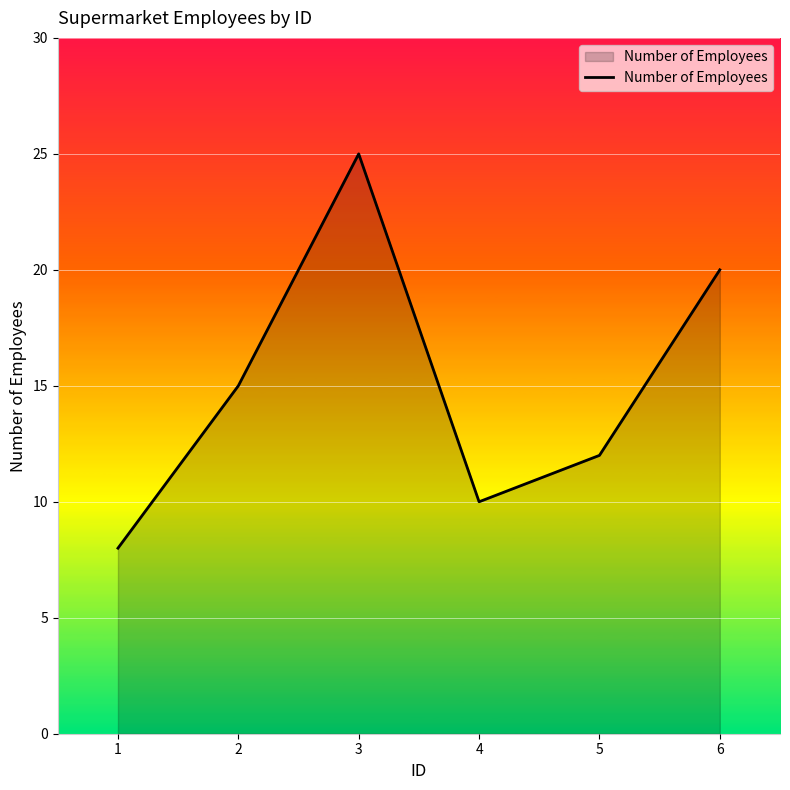

Reading right to left, list all the values displayed in this chart.

6=20	5=12	4=10	3=25	2=15	1=8